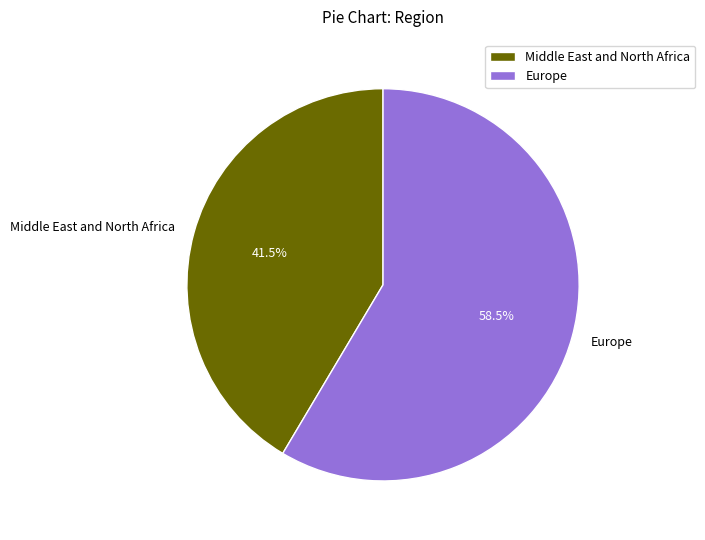

What is the total percentage of Middle East and North Africa and Europe?

100.0%